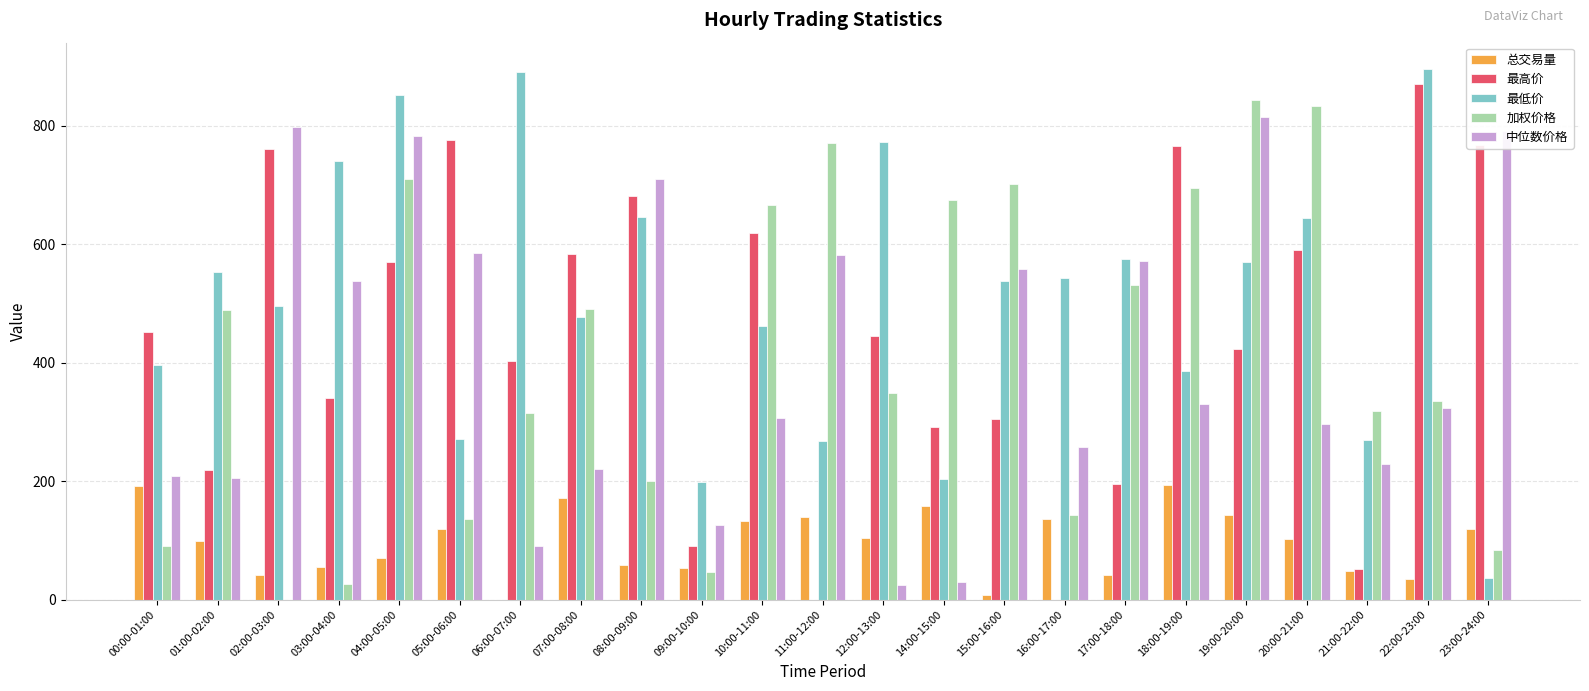

Where does the 总交易量 series first go above 102?

00:00-01:00